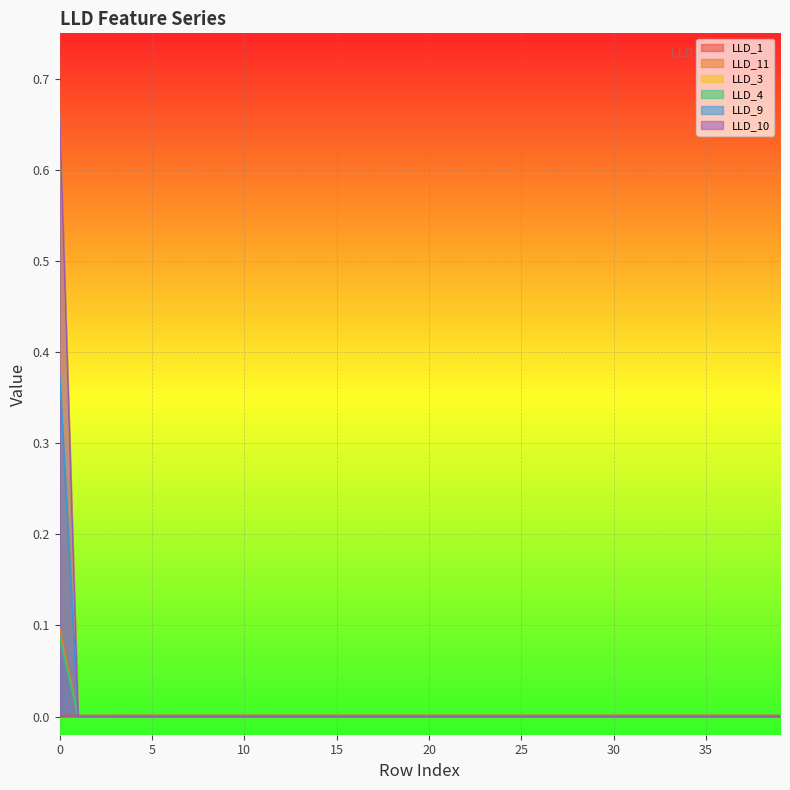

How many lines are shown in the chart?

6